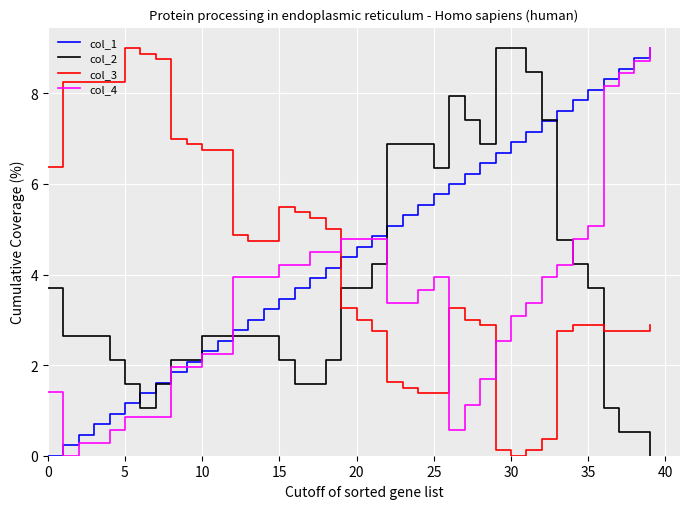

True or false: col_2 and col_4 cross at least once.

True